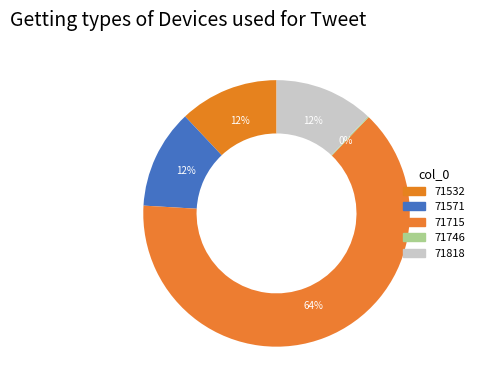

How much of the chart is everything except 71571?

88.0%